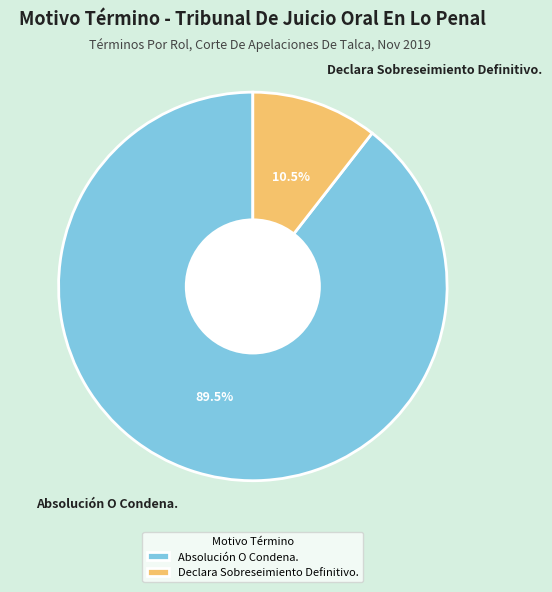

Rank the categories by value from lowest to highest.

Declara Sobreseimiento Definitivo., Absolución O Condena.